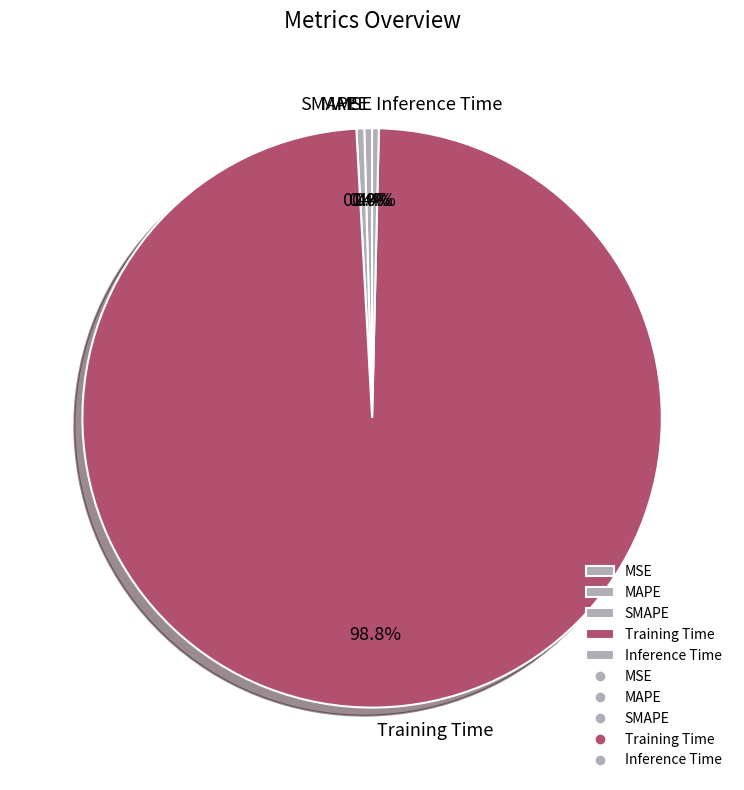

Is it true that MAPE is 12% of the pie?

False